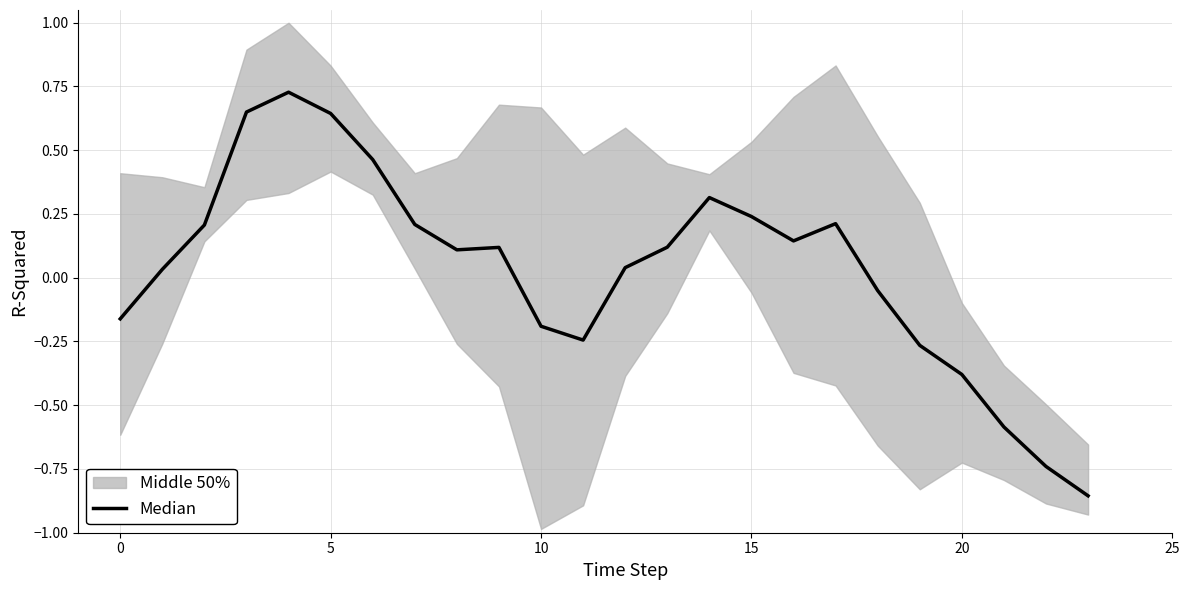

Reading left to right, transcribe all the data shown in this chart.

-0.2	0.0	0.2	0.6	0.7	0.6	0.5	0.2	0.1	0.1	-0.2	-0.2	0.0	0.1	0.3	0.2	0.1	0.2	-0.1	-0.3	-0.4	-0.6	-0.7	-0.9